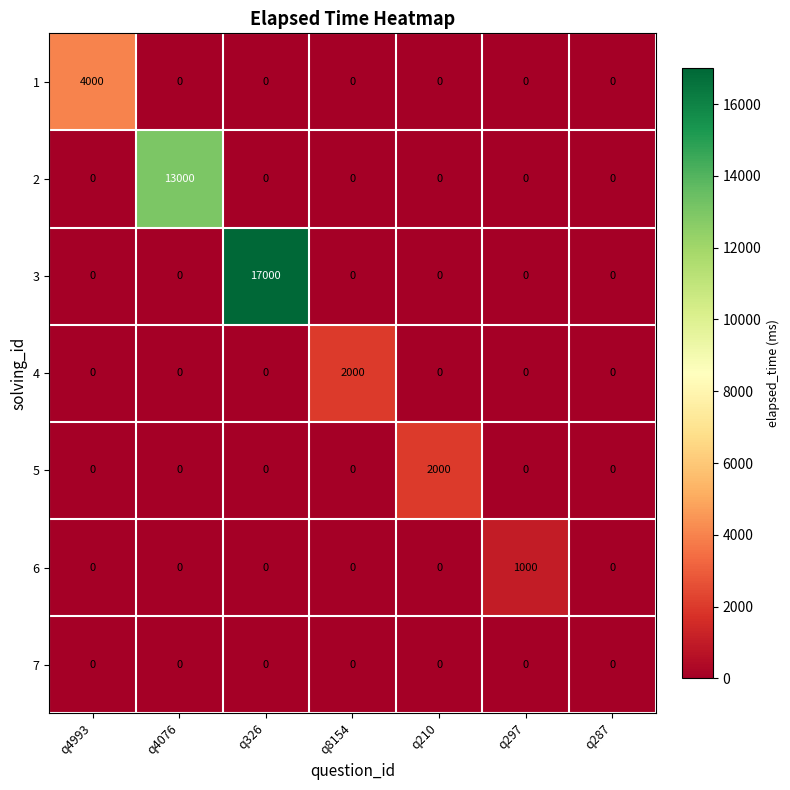

What is the sum of all 6 values?

1000